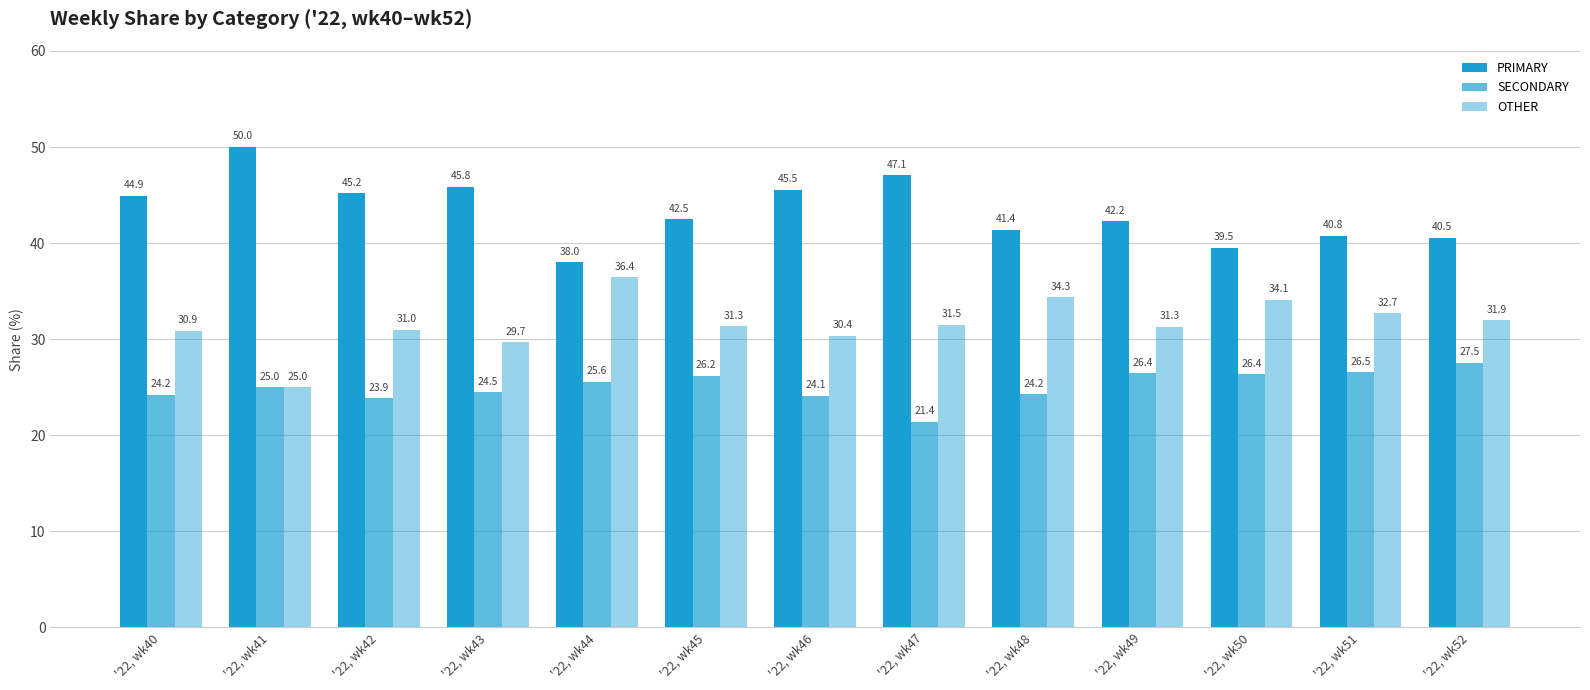

Count the number of data series in this chart.

3